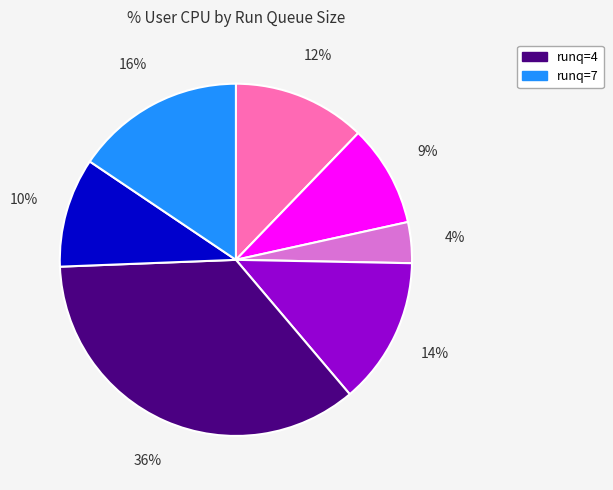

Is there a majority slice in this chart?

No